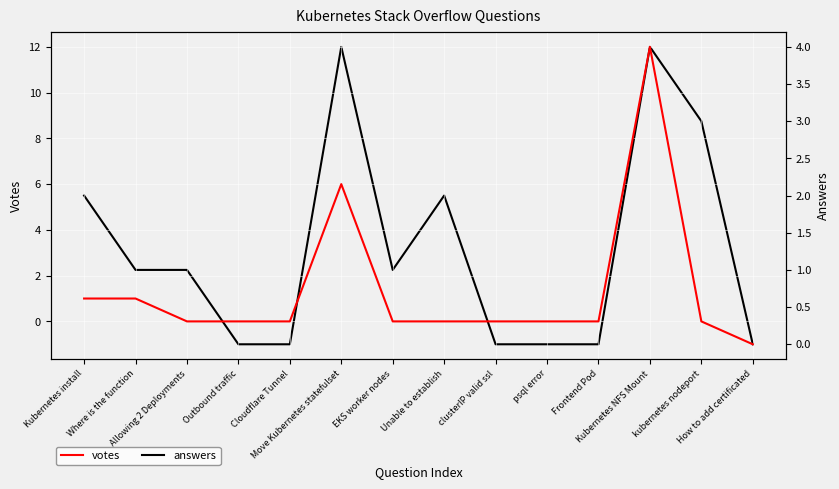

List the series in order of their peak value, highest first.

votes, answers